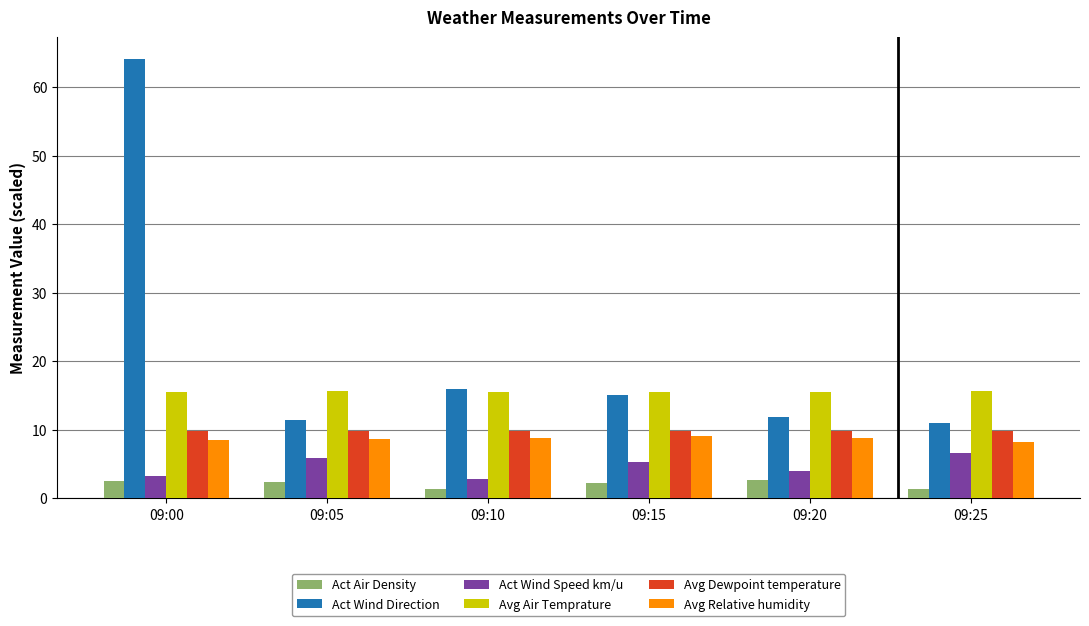

What is the lowest value of the Act Wind Direction series?

10.9